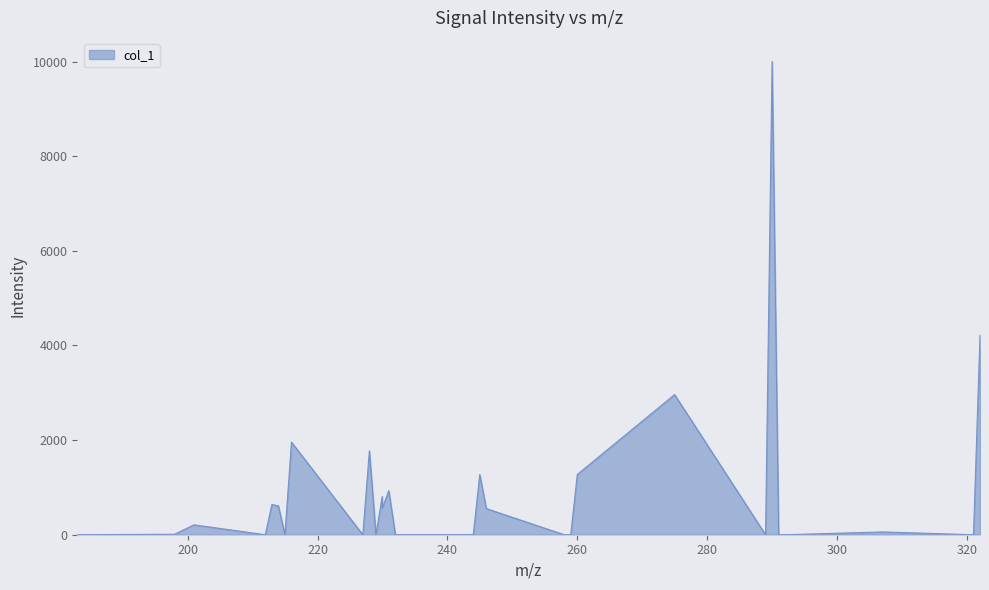

What is the greatest value displayed?

10000.0